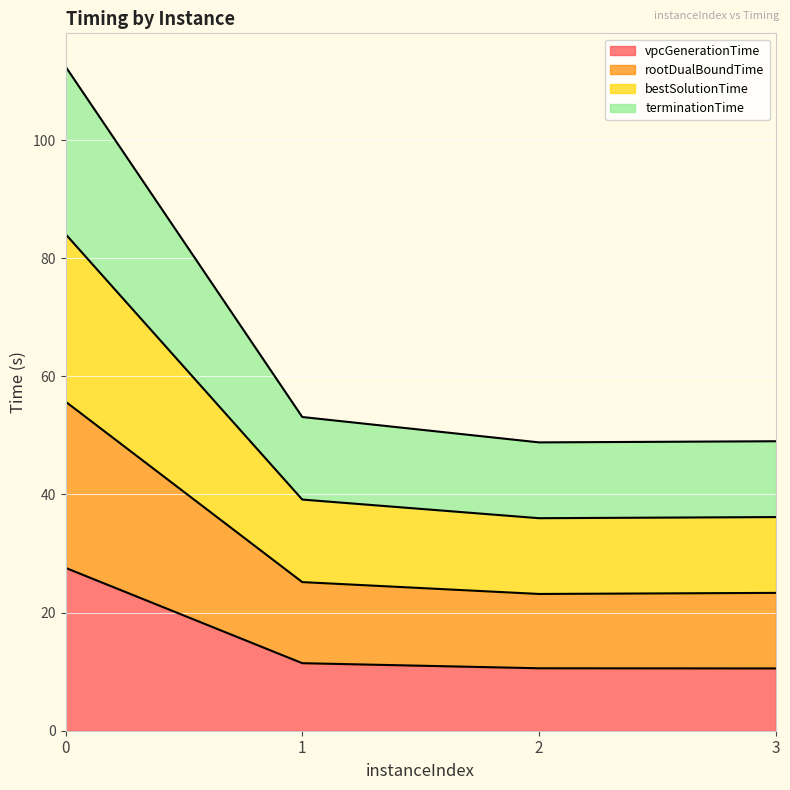

In terminationTime, how many points are lower than both neighbors (excluding endpoints)?

1